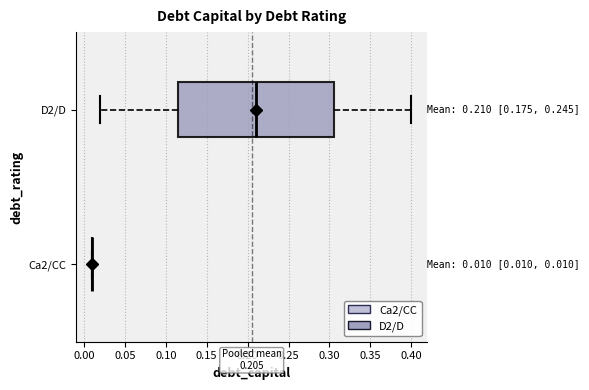

Which box is the widest, from its left edge to its right edge?

D2/D